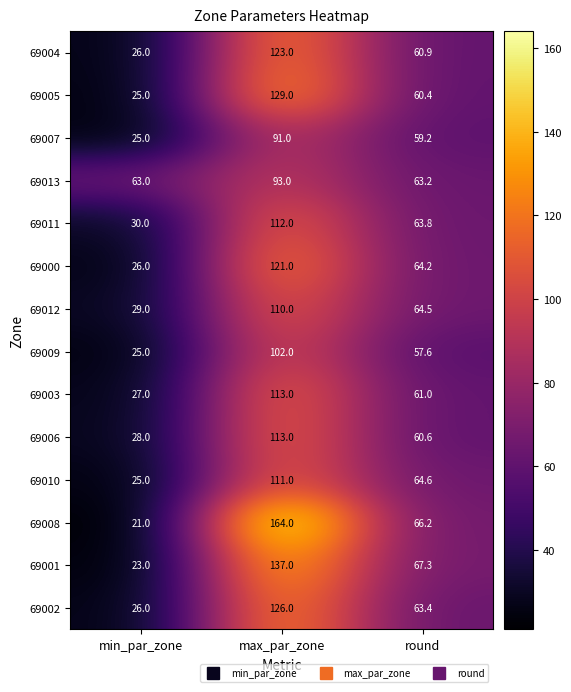

How many data points in 69012 are above 64?

2